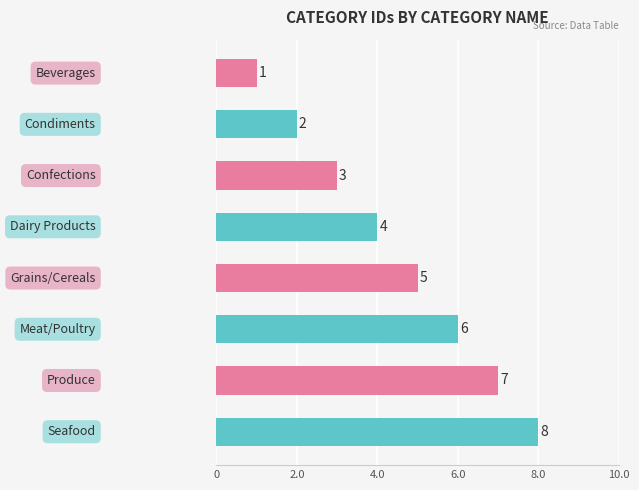

Count the values in the range 3 to 7.

5